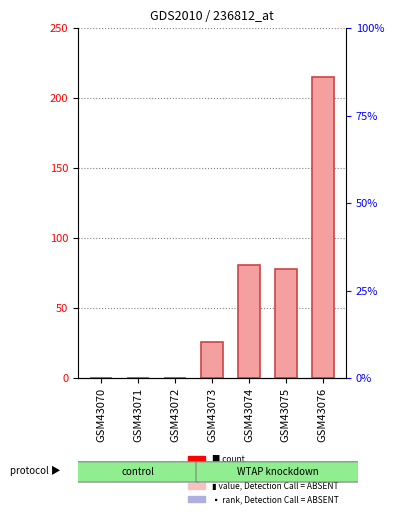

How many distinct data groups are displayed?

1